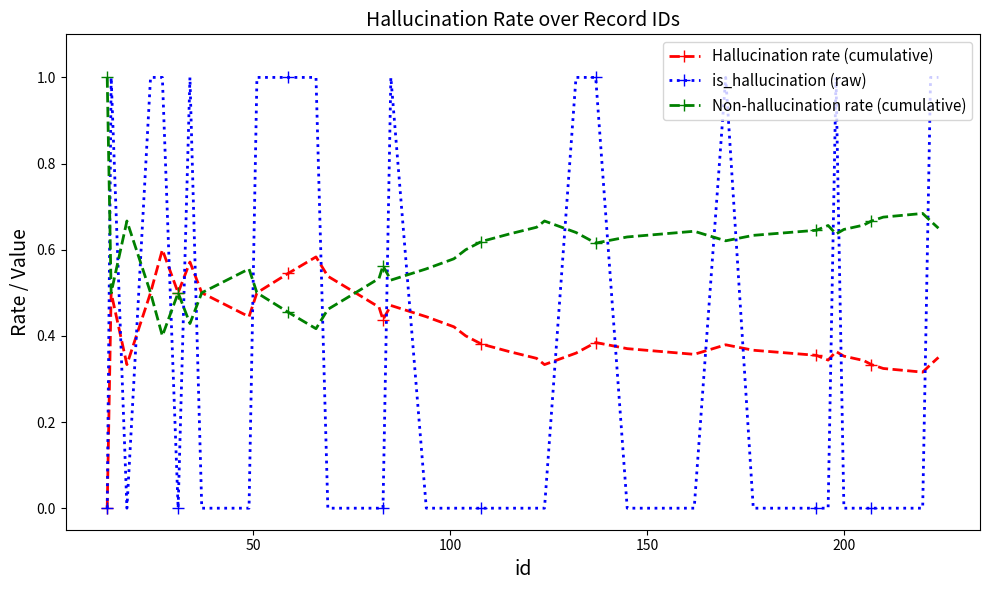

Does the chart have visible grid lines?

No